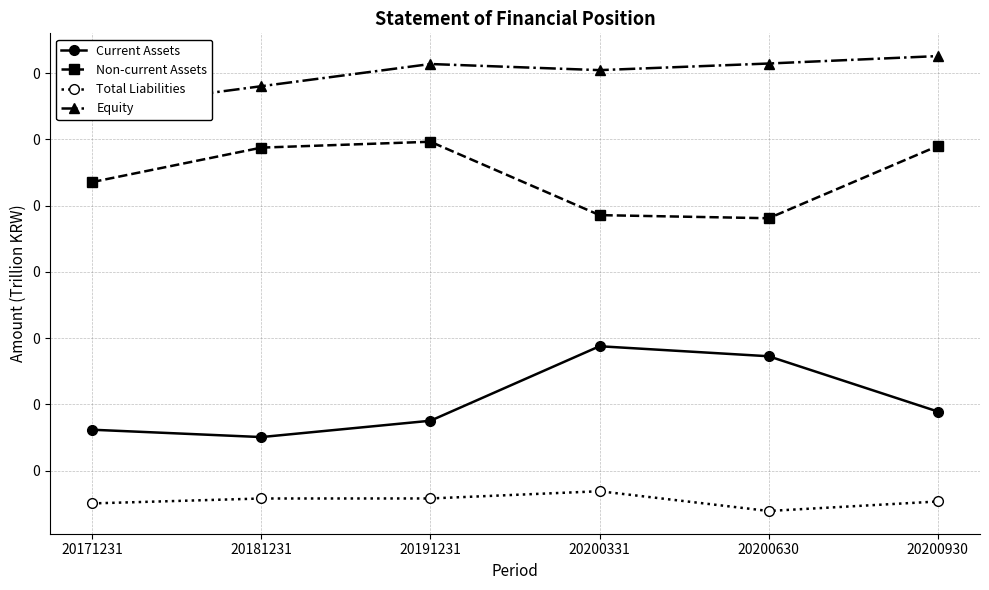

At which category does Equity reach its first local peak?

20191231